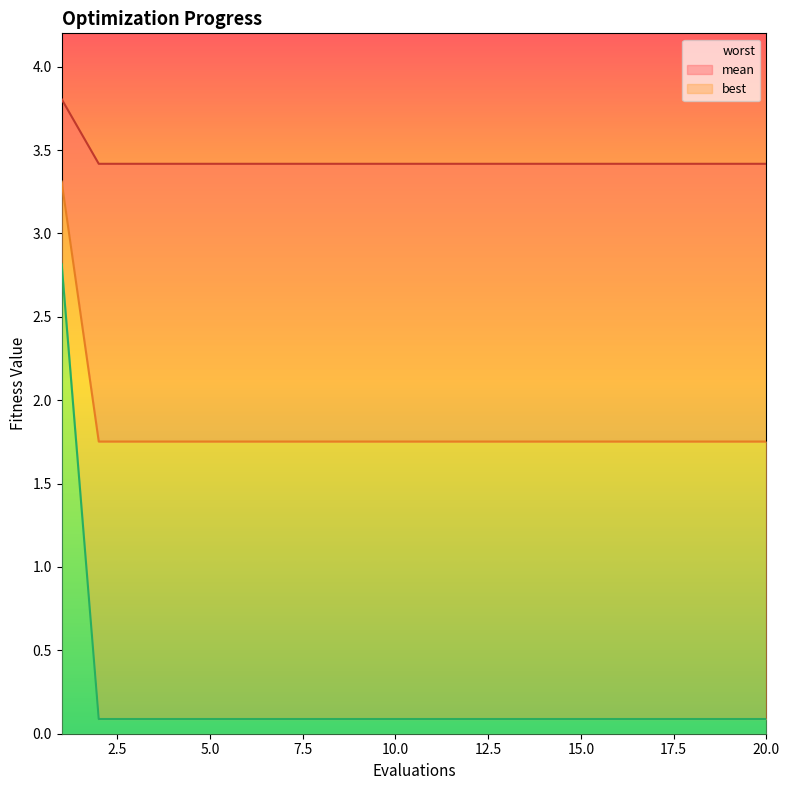

Which has a higher value, 13 or 17?

13